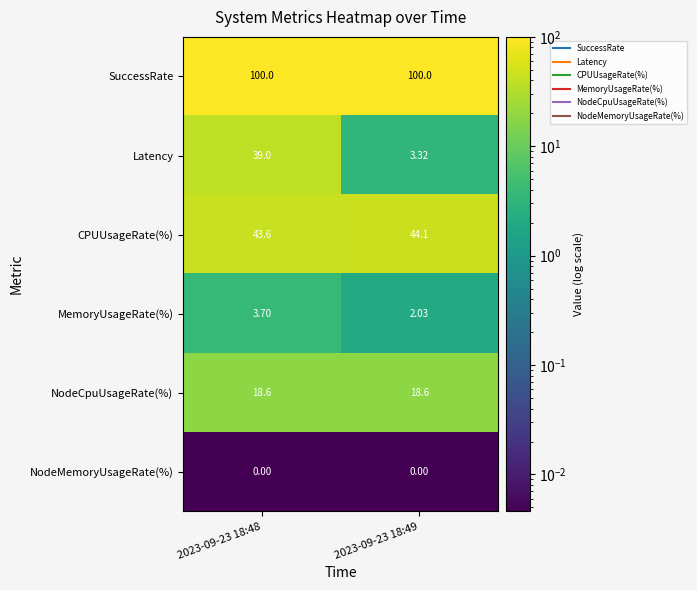

Which series changed the most between 2023-09-23 18:48 and 2023-09-23 18:49?

Latency